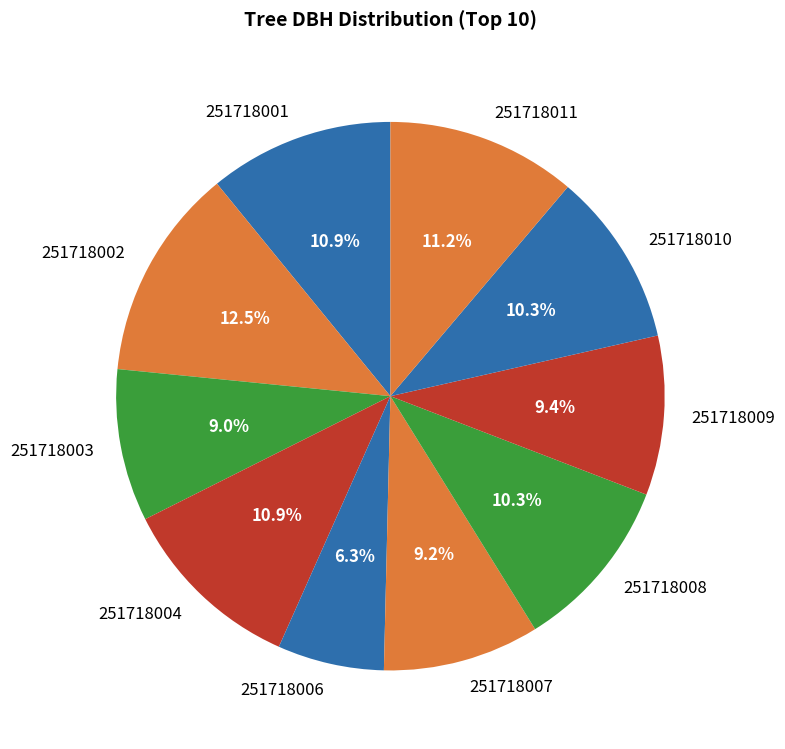

Count the number of slices in the pie.

10